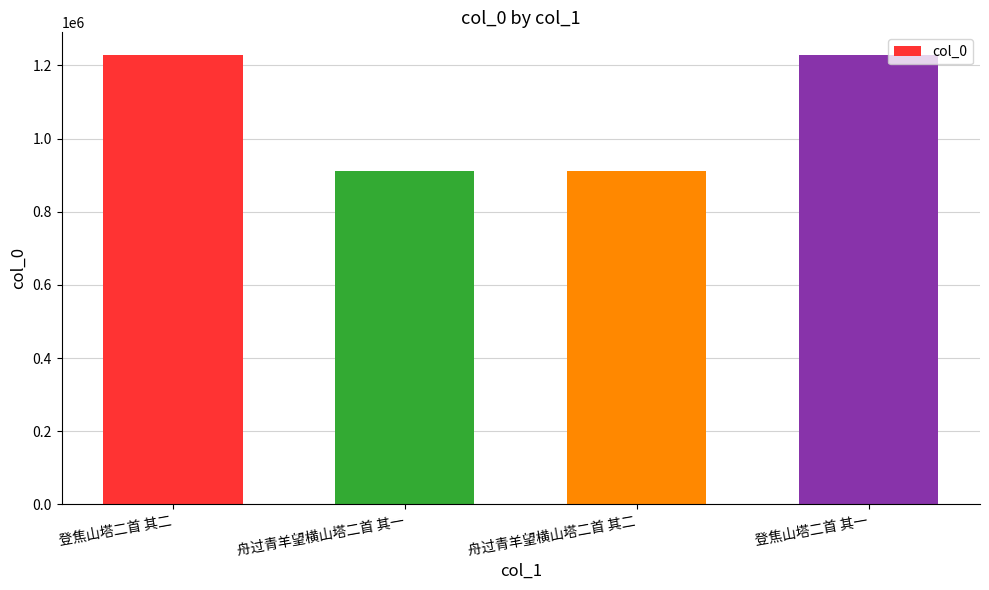

What is the change in value from 登焦山塔二首 其二 to 舟过青羊望横山塔二首 其二?

-316605